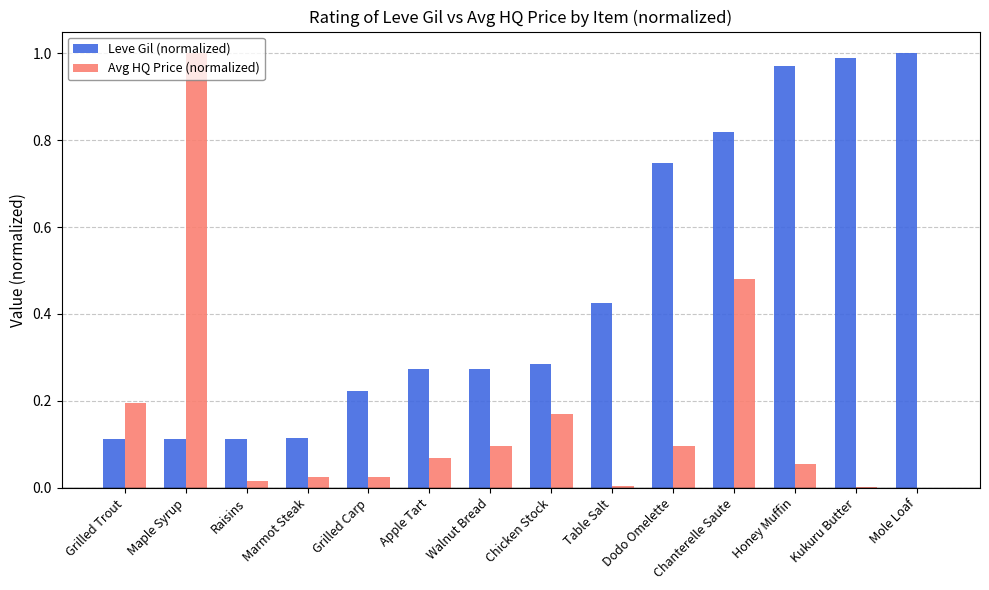

True or false: Avg HQ Price (normalized) has a value of 0.1 at Chicken Stock.

False